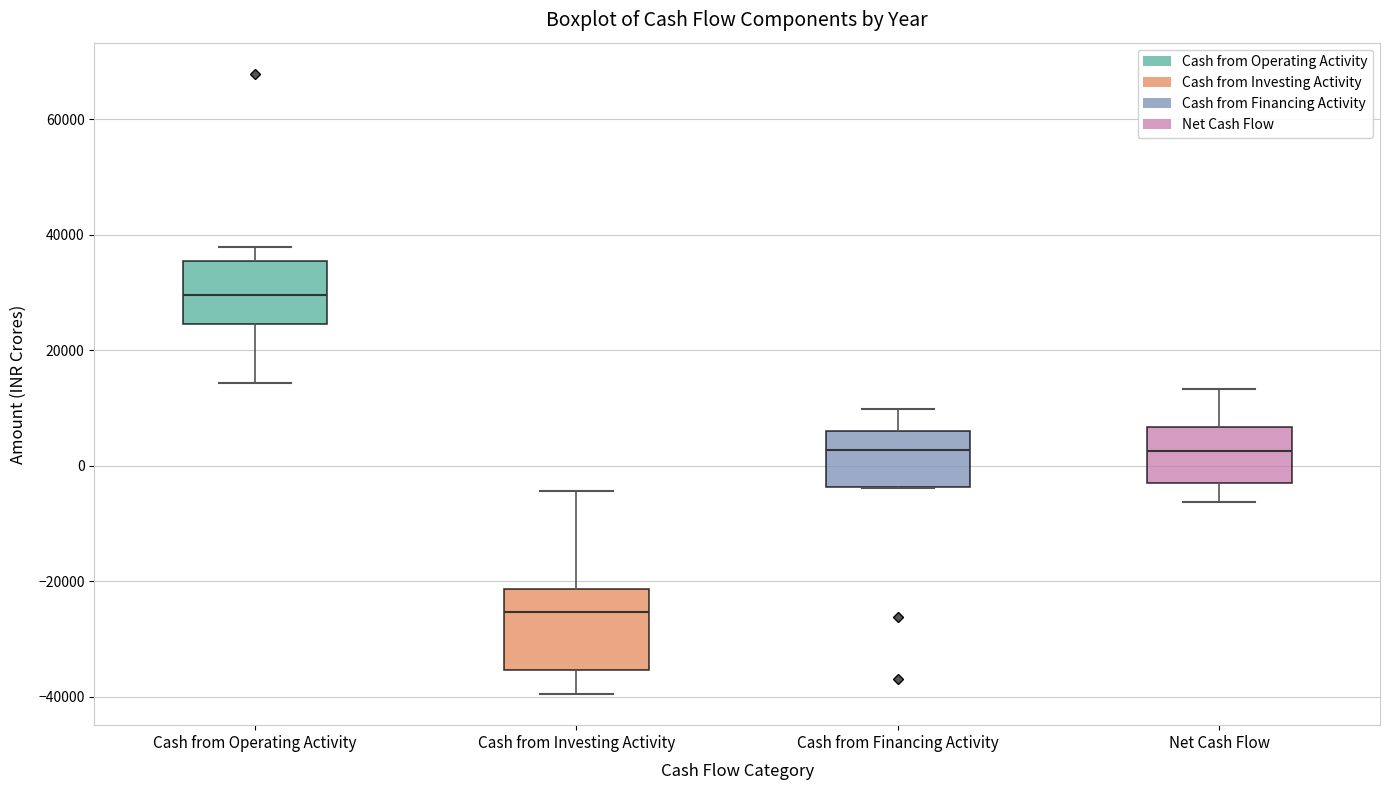

Reading left to right, transcribe this box plot: for each box, give where its median line is, the range the box spans, and where its two whiskers end, as read against the y-axis. The values are not printed on the chart, so give them approximately, as read against the axis.

Cash from Operating Activity: median 30000, box 24000 to 36000, whiskers 14000 to 38000
Cash from Investing Activity: median -26000, box -36000 to -22000, whiskers -40000 to -4000
Cash from Financing Activity: median 2000, box -4000 to 6000, whiskers -4000 to 10000
Net Cash Flow: median 2000, box -2000 to 6000, whiskers -6000 to 14000